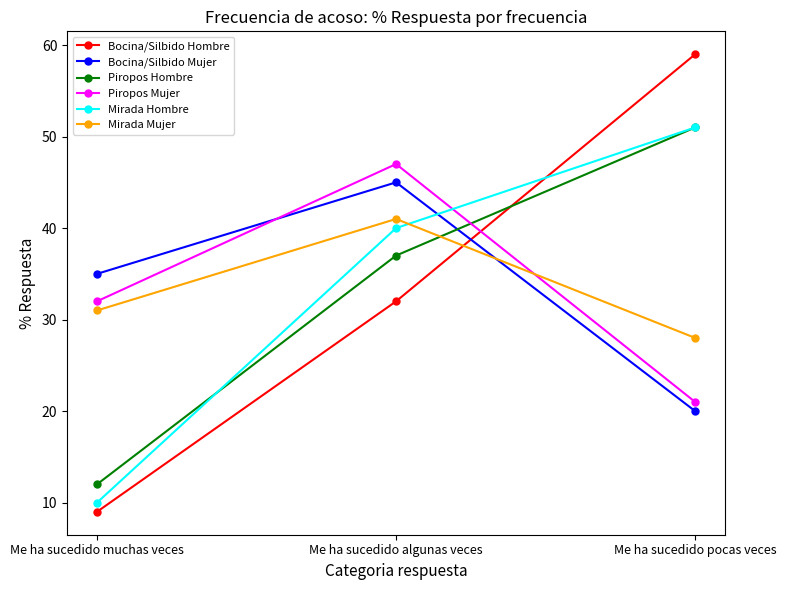

Does the chart display data point markers on the line(s)?

Yes